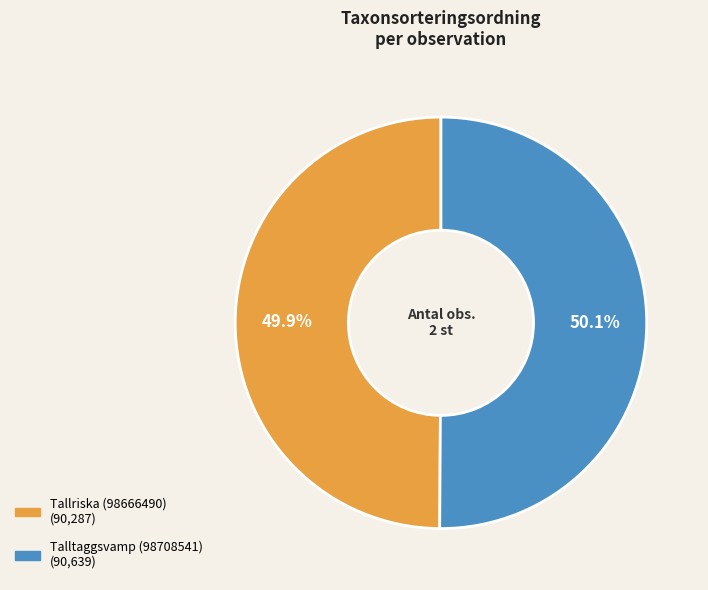

What is the ratio of the value at Tallriska (98666490) to the value at Talltaggsvamp (98708541)?

1.0